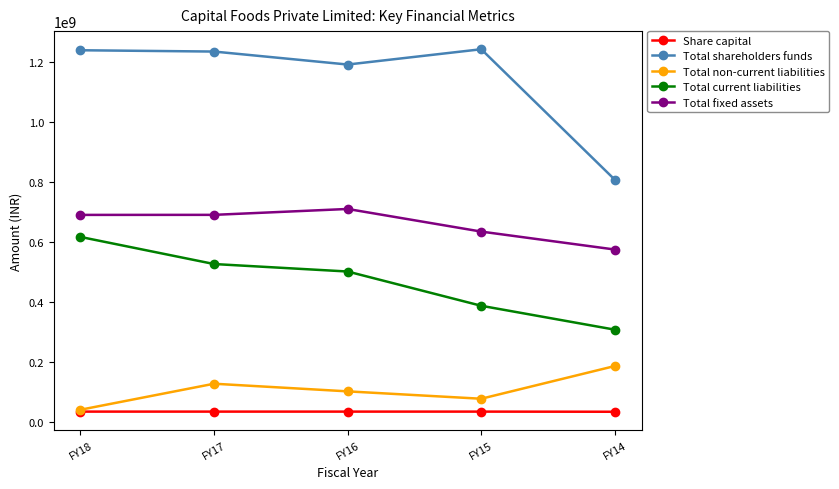

What is the maximum value for Total fixed assets?

710352000